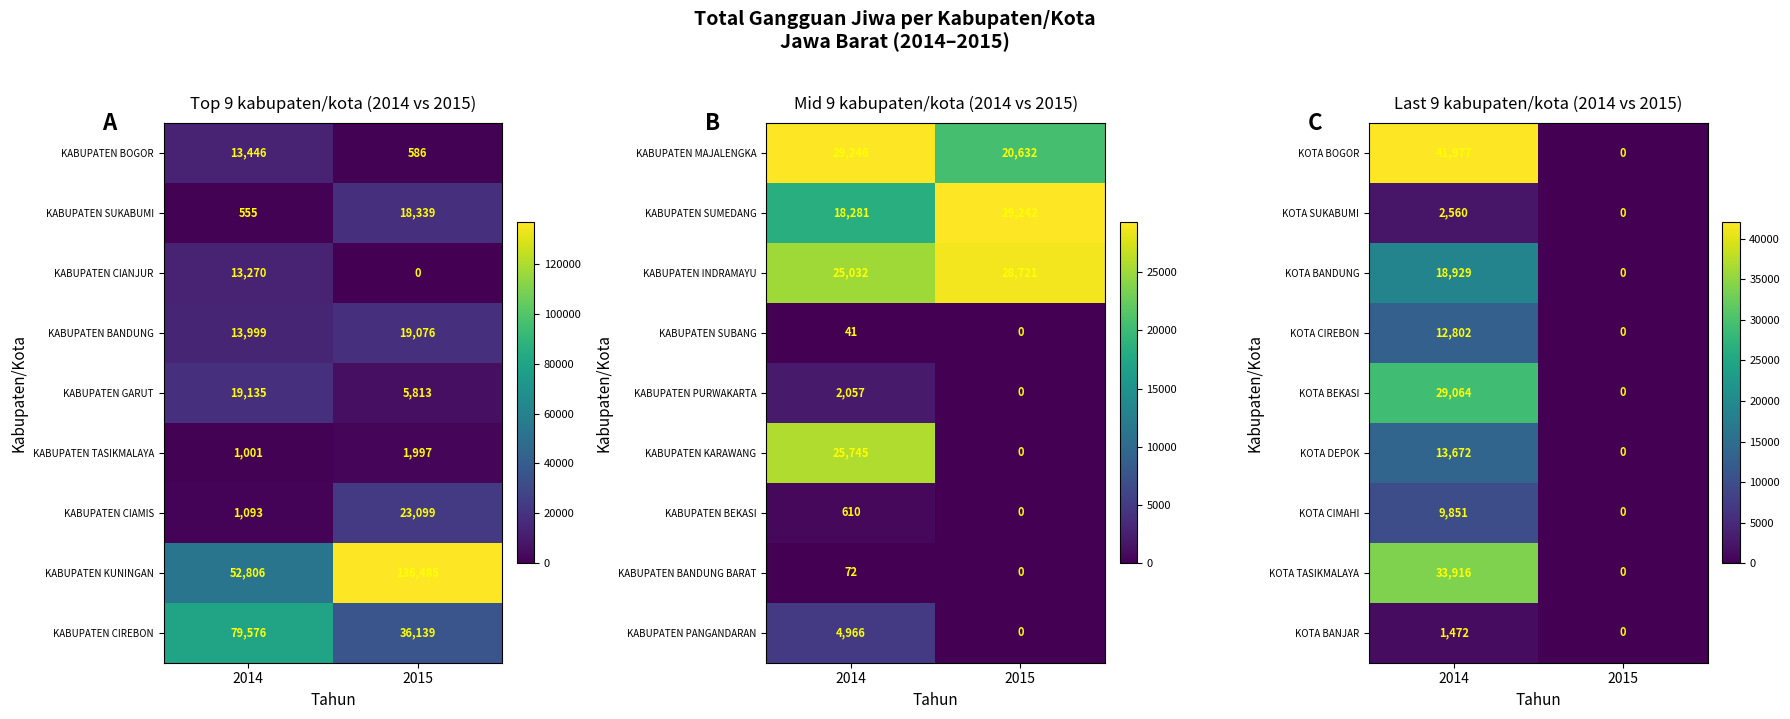

What is the difference between the KOTA BOGOR values at 2014 and 2015?

41977